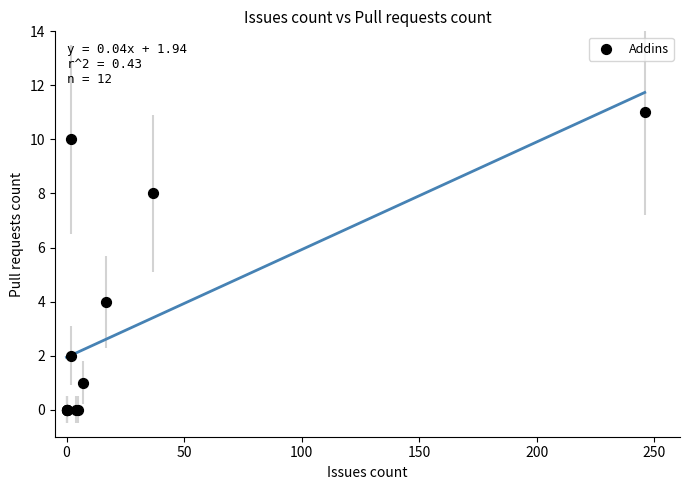

What Y value in the scatter plot is closest to 5?

4